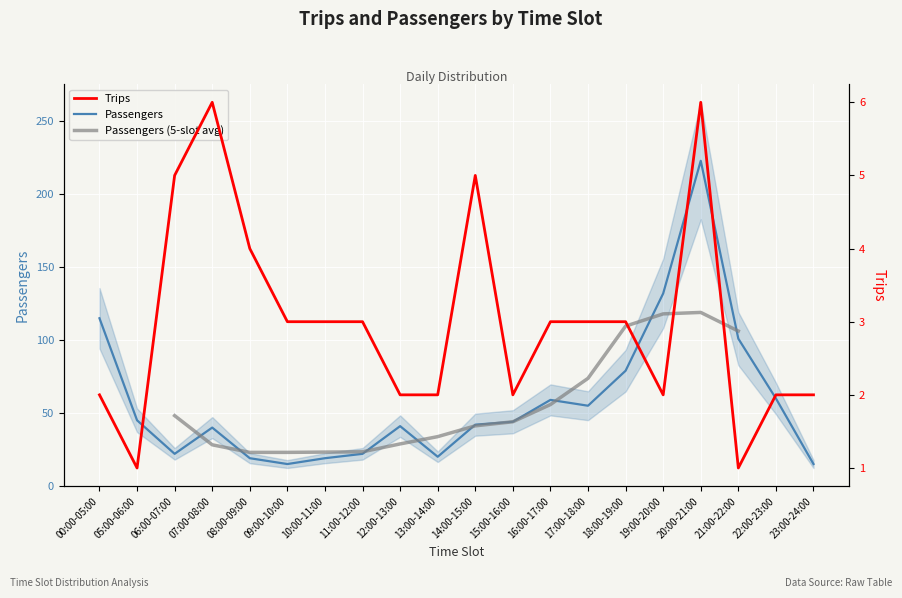

Reading left to right, what are all the values shown in this chart?

Passengers: 115	45	22	40	19	15	19	22	41	20	42	44	59	55	79	132	223	101	60	15
Trips: 2	1	5	6	4	3	3	3	2	2	5	2	3	3	3	2	6	1	2	2